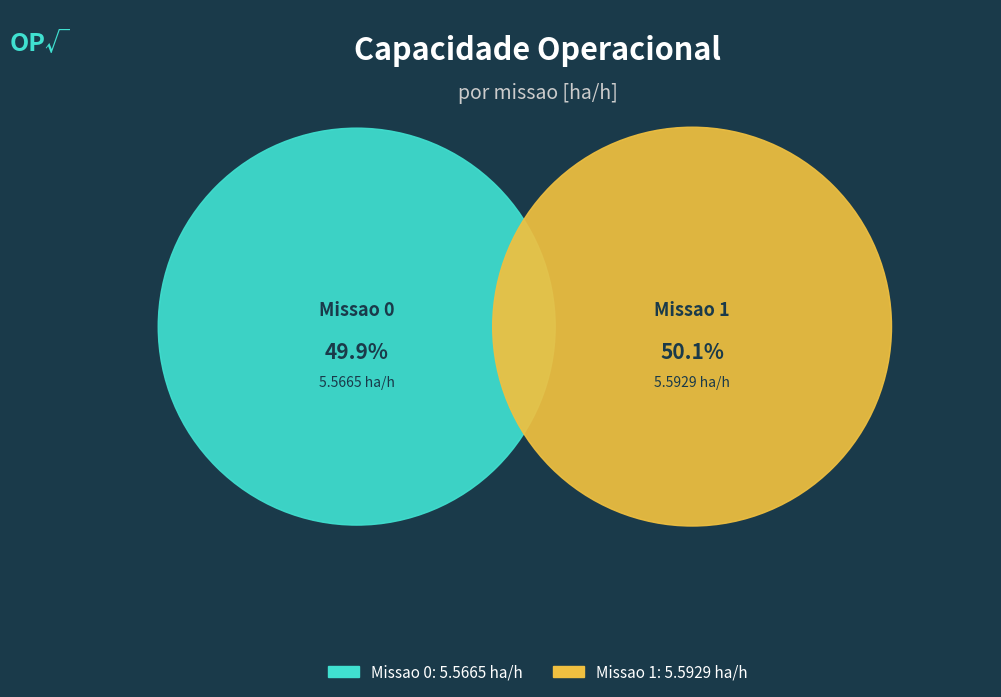

What is the ratio of the value at Missao 1 to the value at Missao 0?

1.0